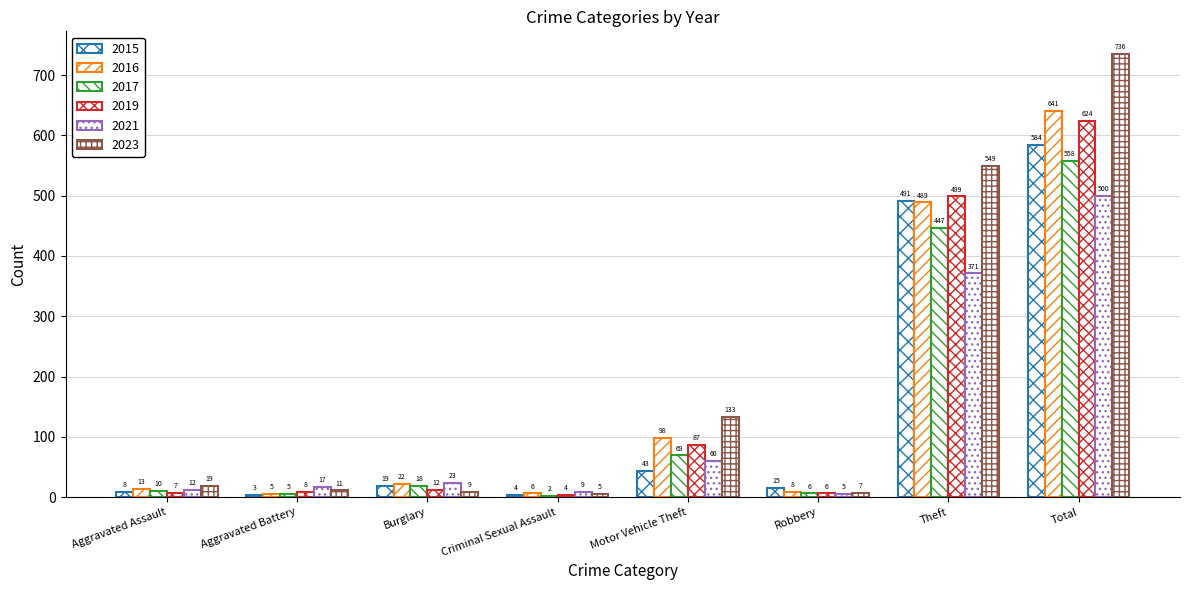

Are the bars grouped side by side (vs. stacked)?

Yes